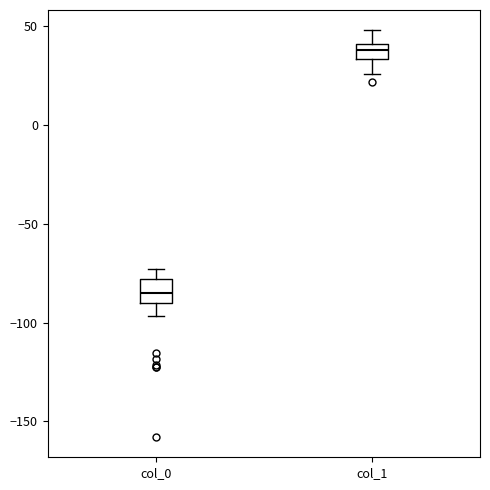

Reading left to right, transcribe this box plot: for each box, give where its median line is, the range the box spans, and where its two whiskers end, as read against the y-axis. The values are not printed on the chart, so give them approximately, as read against the axis.

col_0: median -85, box -90 to -80, whiskers -95 to -75
col_1: median 40 (inside the box), box 35 to 40, whiskers 25 to 50